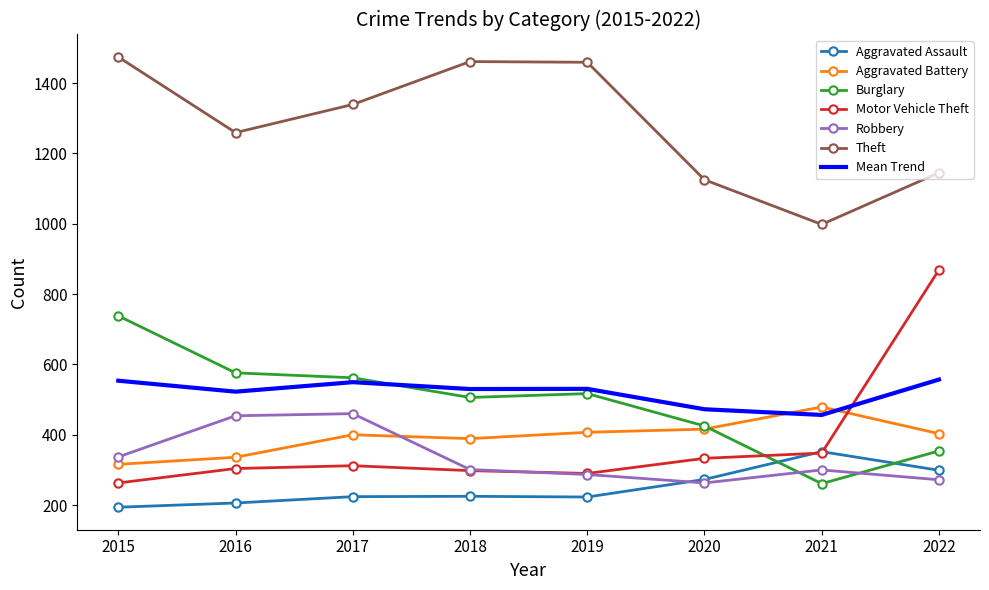

Where does the Robbery series first go above 301?

2015